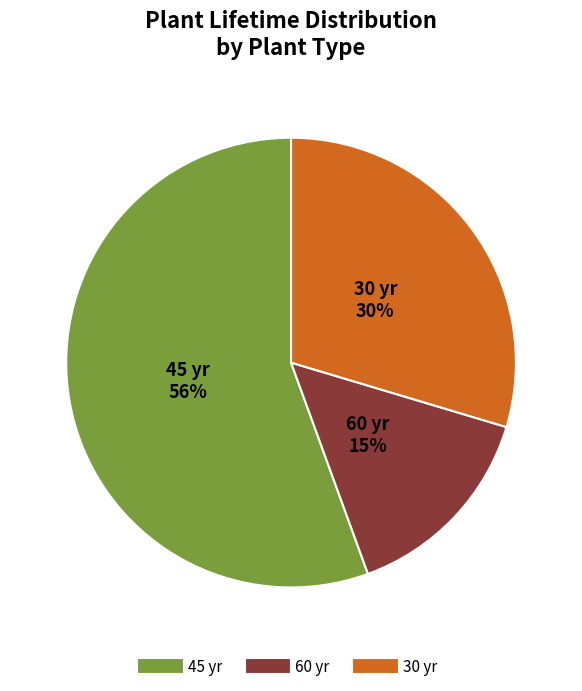

To the nearest percent, what is the average slice percentage?

33%